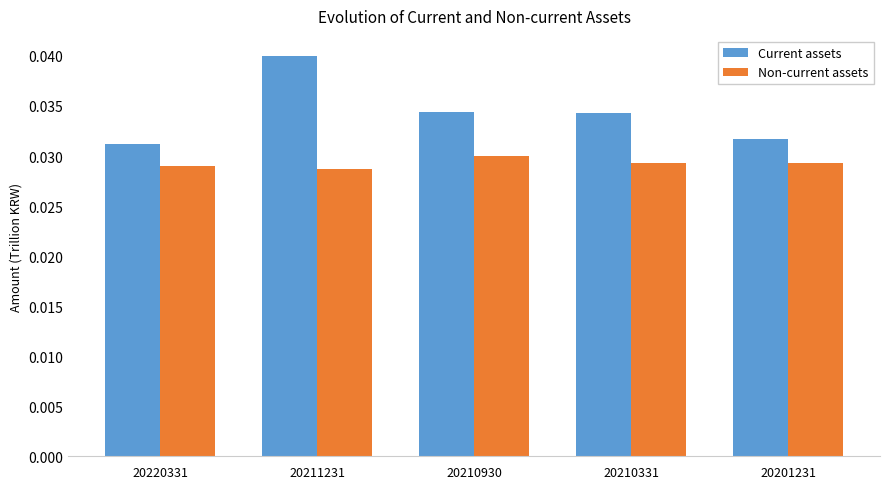

True or false: Current assets has a value of 0.1 at 20211231.

False